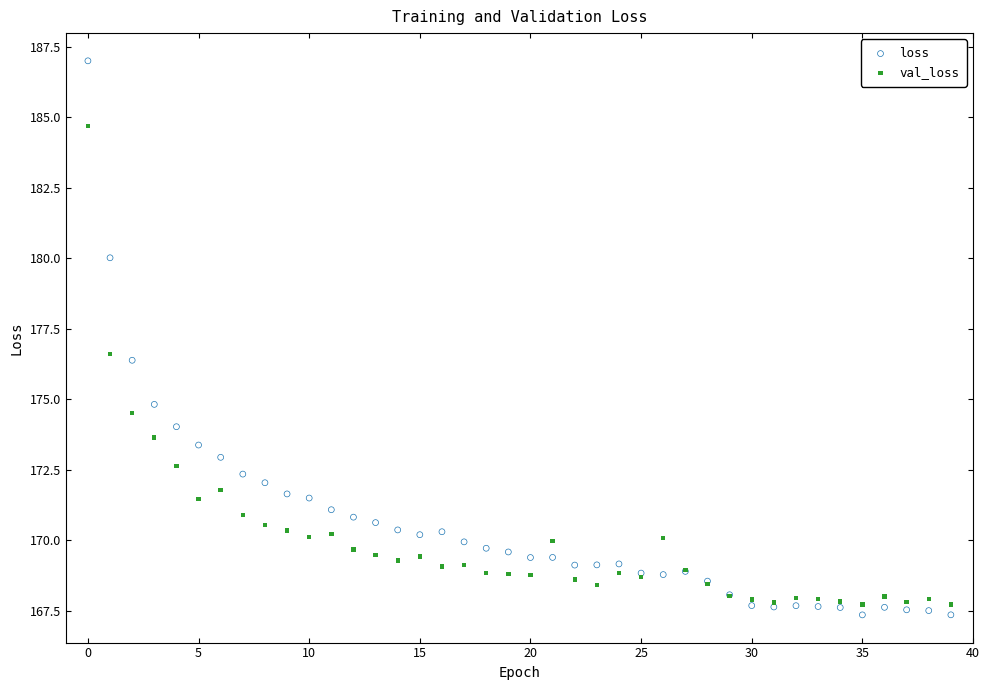

In the val_loss series, what Y value is closest to 176?

176.6